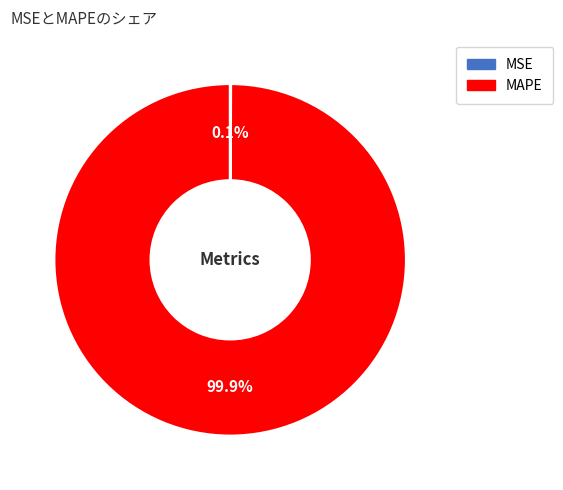

Which category accounts for the majority?

MAPE